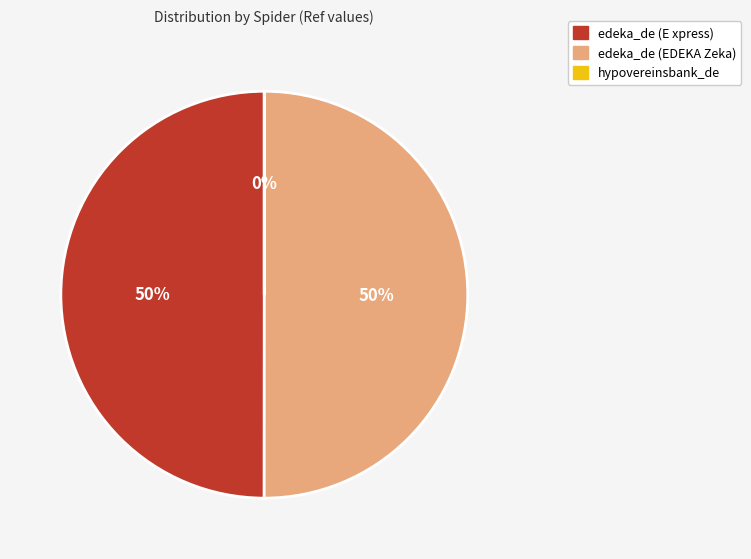

Combined, do edeka_de (EDEKA Zeka) and edeka_de (E xpress) account for over 50%?

Yes